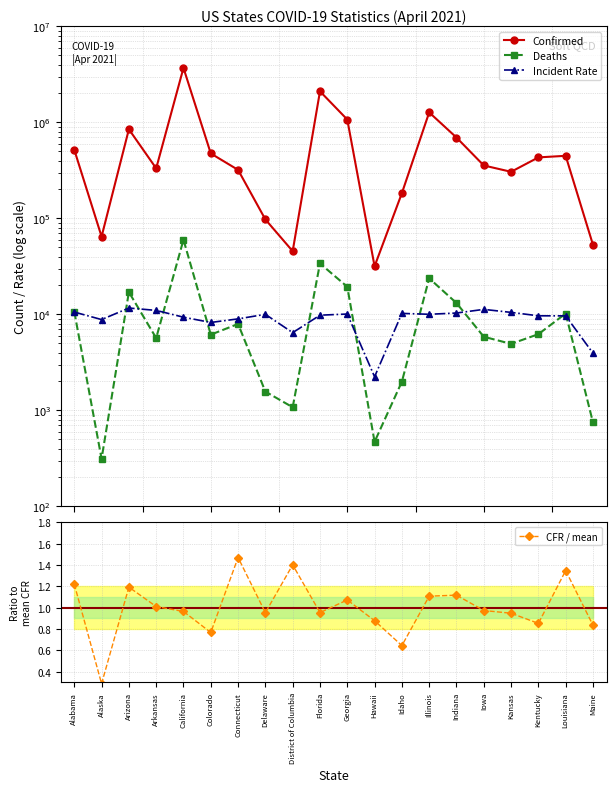

True or false: Confirmed and Incident Rate cross at least once.

False